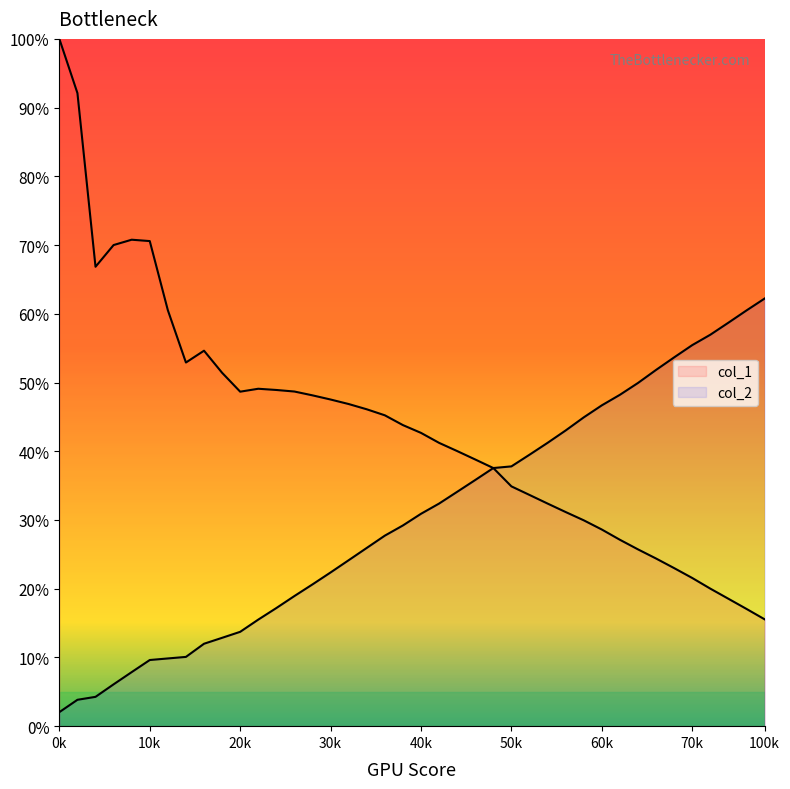

Reading right to left, transcribe all the data shown in this chart.

col_1: 15.6	17.1	18.5	20.0	21.6	23.0	24.4	25.7	27.1	28.6	30.0	31.2	32.4	33.6	34.9	37.6	38.8	40.0	41.2	42.7	43.8	45.2	46.1	46.9	47.5	48.1	48.7	48.9	49.1	48.7	51.4	54.6	52.9	60.5	70.6	70.8	70.0	66.8	92.1	100.0
col_2: 62.2	60.5	58.7	57.0	55.4	53.7	51.8	49.9	48.2	46.7	44.9	43.0	41.2	39.5	37.8	37.6	35.8	34.1	32.4	30.9	29.2	27.7	25.9	24.1	22.4	20.6	18.9	17.2	15.5	13.7	12.9	12.0	10.1	9.9	9.6	7.9	6.1	4.3	3.8	2.0